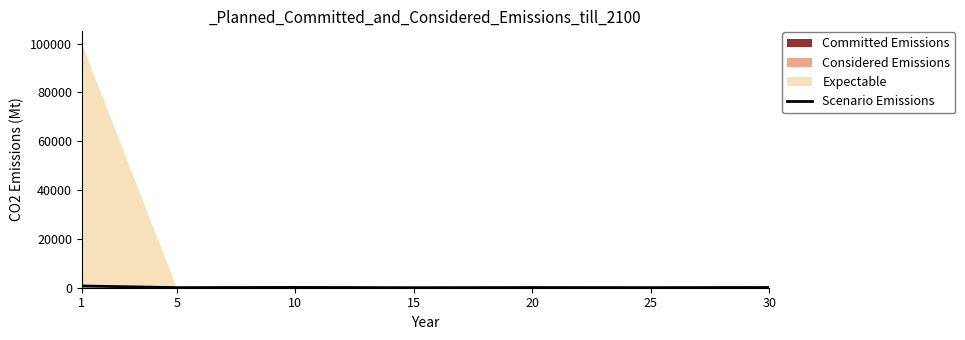

Is it true that the value at 20 is 79.9?

True